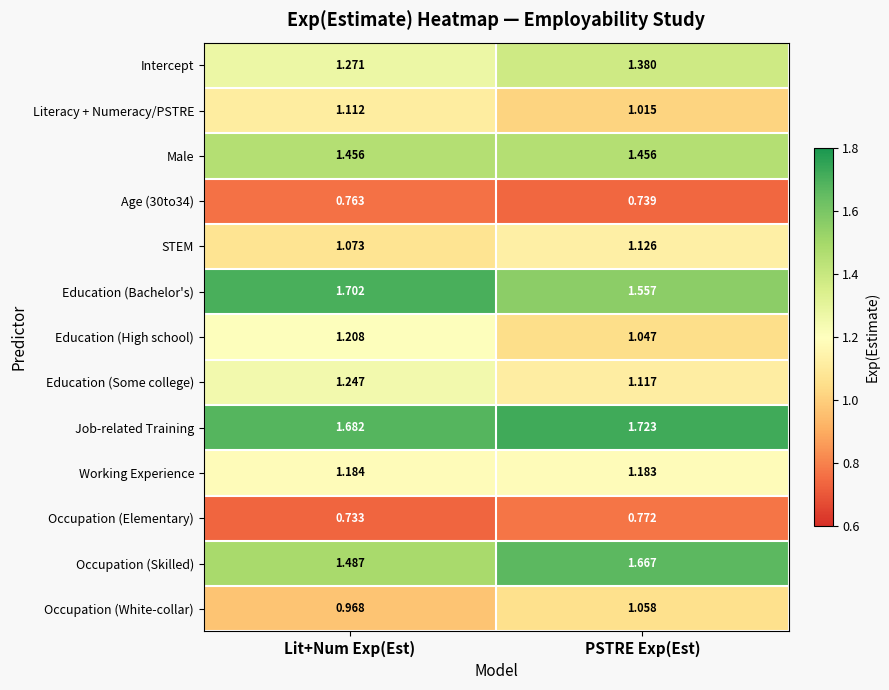

Rank the categories by Literacy + Numeracy/PSTRE value from highest to lowest.

Lit+Num Exp(Est), PSTRE Exp(Est)